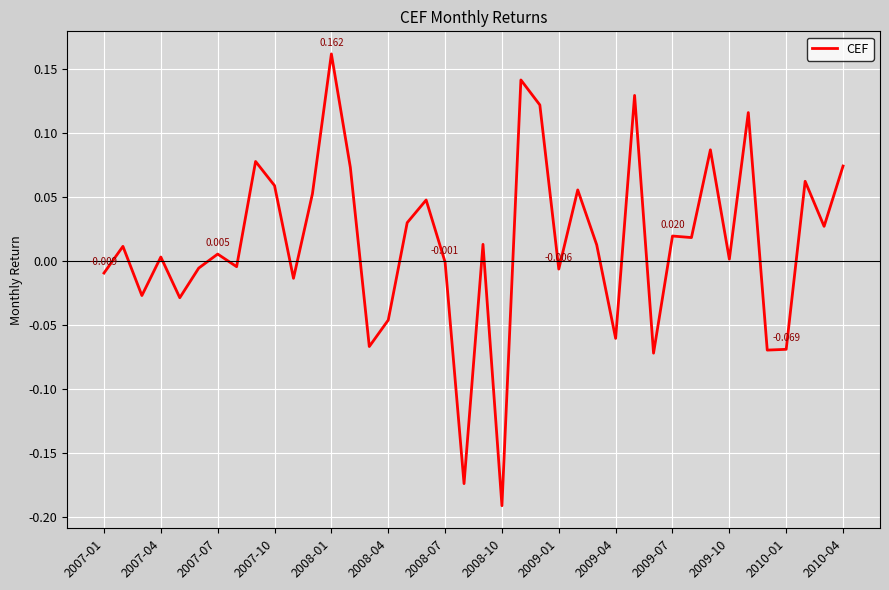

What is the difference between the maximum and minimum values?

0.4